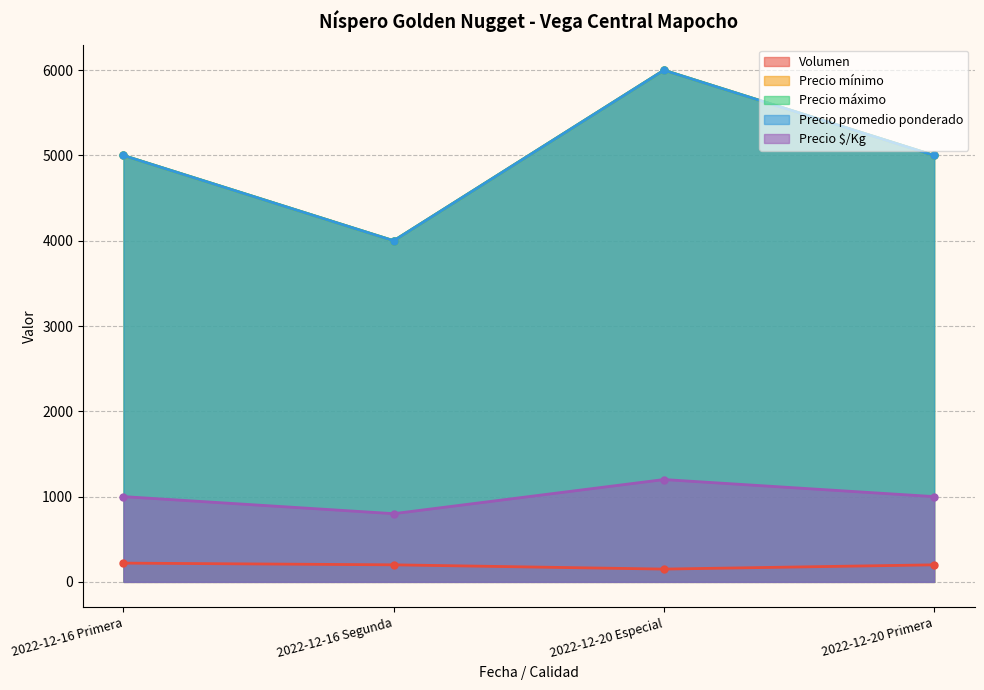

Reading left to right, transcribe all the data shown in this chart.

Volumen: 2022-12-16 Primera=220	2022-12-16 Segunda=200	2022-12-20 Especial=150	2022-12-20 Primera=200
Precio mínimo: 2022-12-16 Primera=5000	2022-12-16 Segunda=4000	2022-12-20 Especial=6000	2022-12-20 Primera=5000
Precio máximo: 2022-12-16 Primera=5000	2022-12-16 Segunda=4000	2022-12-20 Especial=6000	2022-12-20 Primera=5000
Precio promedio ponderado: 2022-12-16 Primera=5000	2022-12-16 Segunda=4000	2022-12-20 Especial=6000	2022-12-20 Primera=5000
Precio $/Kg: 2022-12-16 Primera=1000	2022-12-16 Segunda=800	2022-12-20 Especial=1200	2022-12-20 Primera=1000